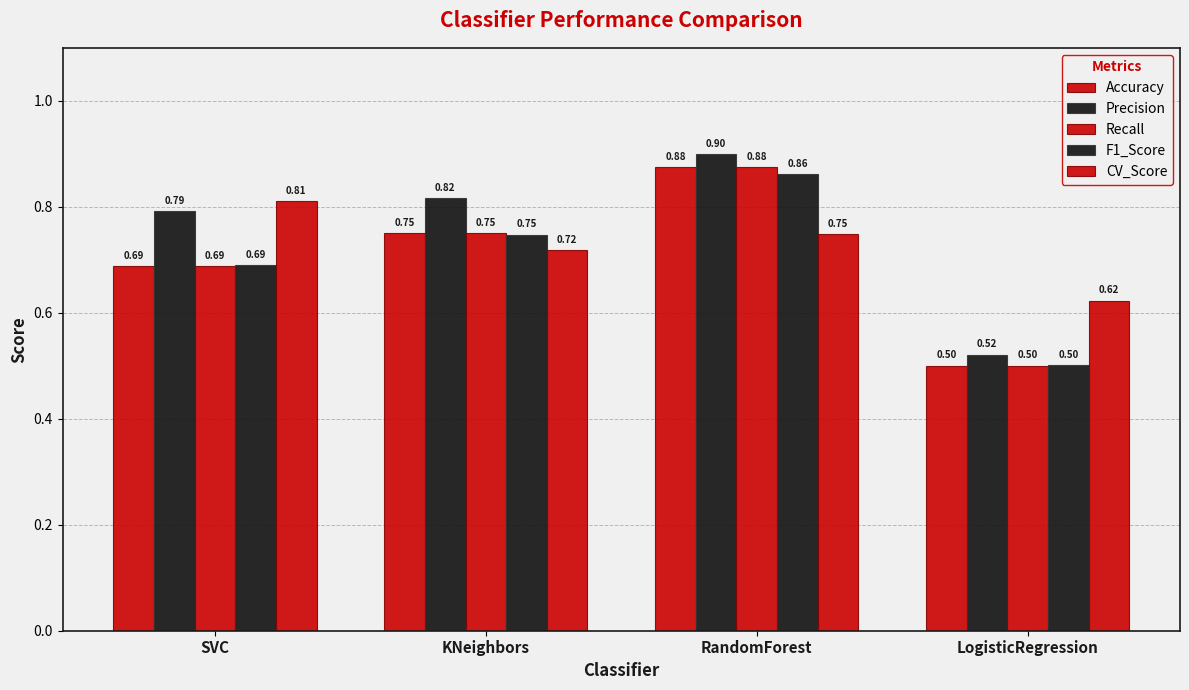

How many series are shown in this chart?

5